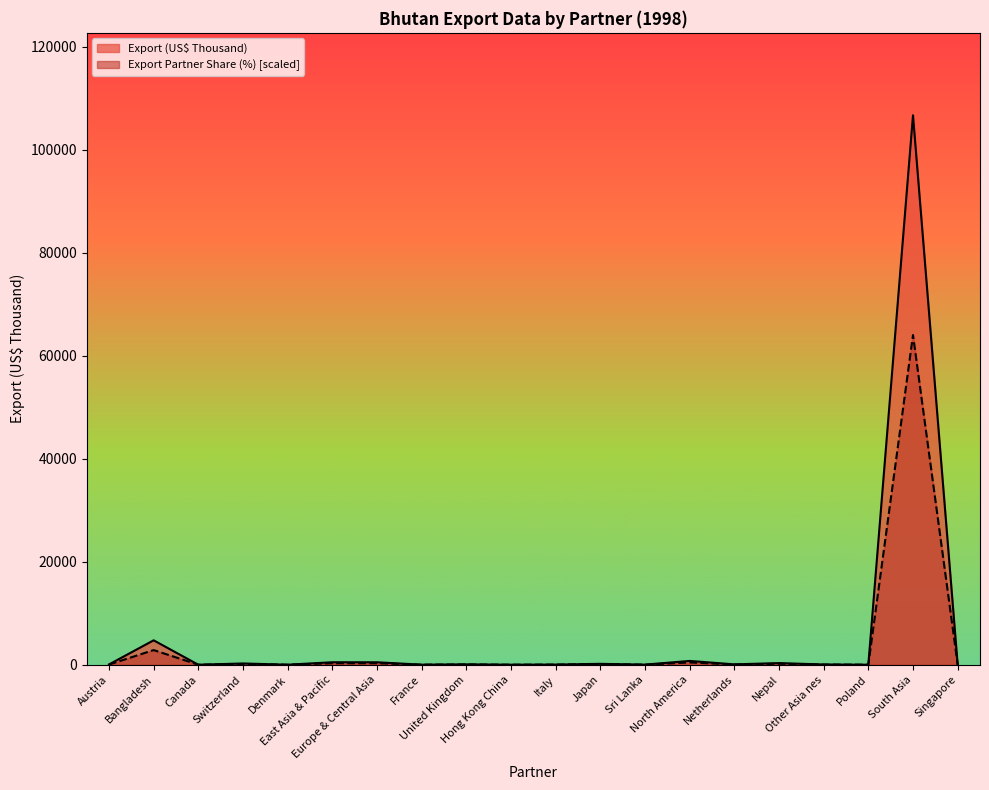

Reading right to left, what are all the values shown in this chart?

Export (US$ Thousand): 11.0	106712.7	0.5	47.5	315.6	69.8	736.8	20.4	171.3	28.9	3.8	73.4	9.0	475.1	479.9	4.7	242.4	1.8	4739.0	46.5
Export Partner Share (%): 6.5	64027.6	0.0	26.0	188.7	39.0	442.5	13.0	104.1	19.5	0.0	45.6	6.5	286.3	286.3	0.0	143.2	0.0	2843.8	26.0